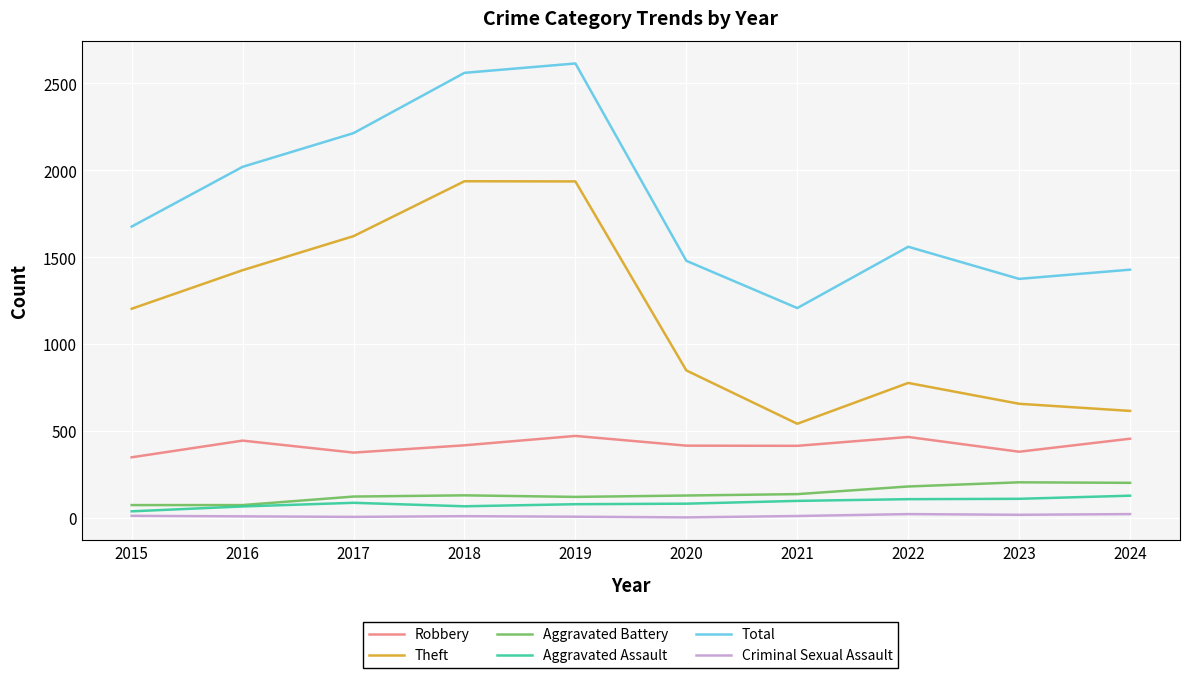

How many interior local peaks does the Theft series have?

2